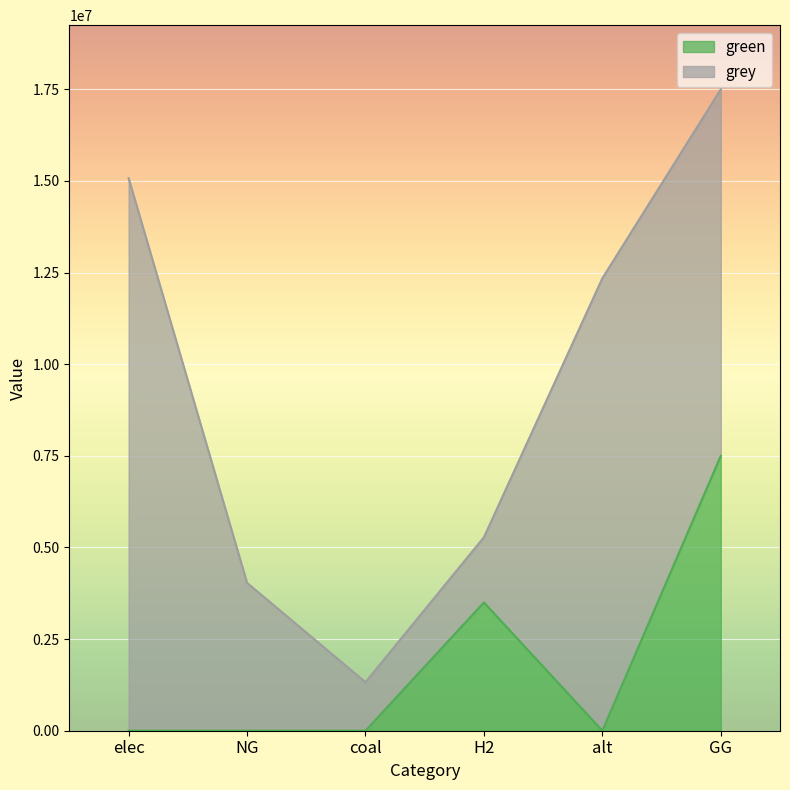

What is the difference between the values at coal and GG?

7500000